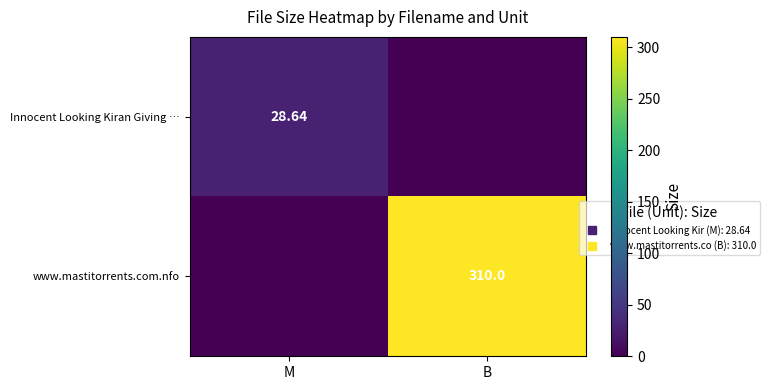

List the labels in order of www.mastitorrents.com.nfo value, smallest first.

M, B